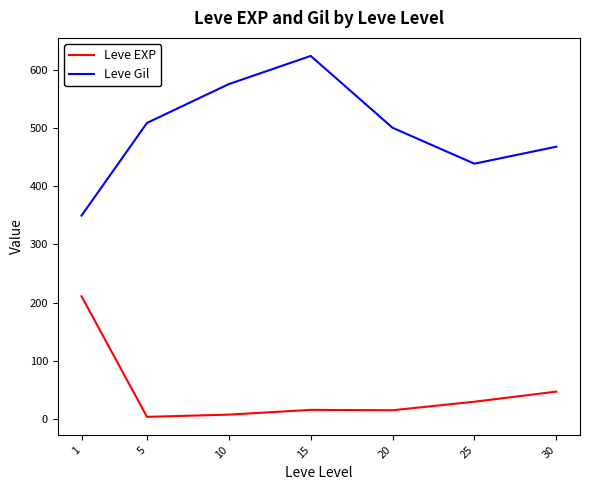

Which series has the widest spread of values?

Leve Gil